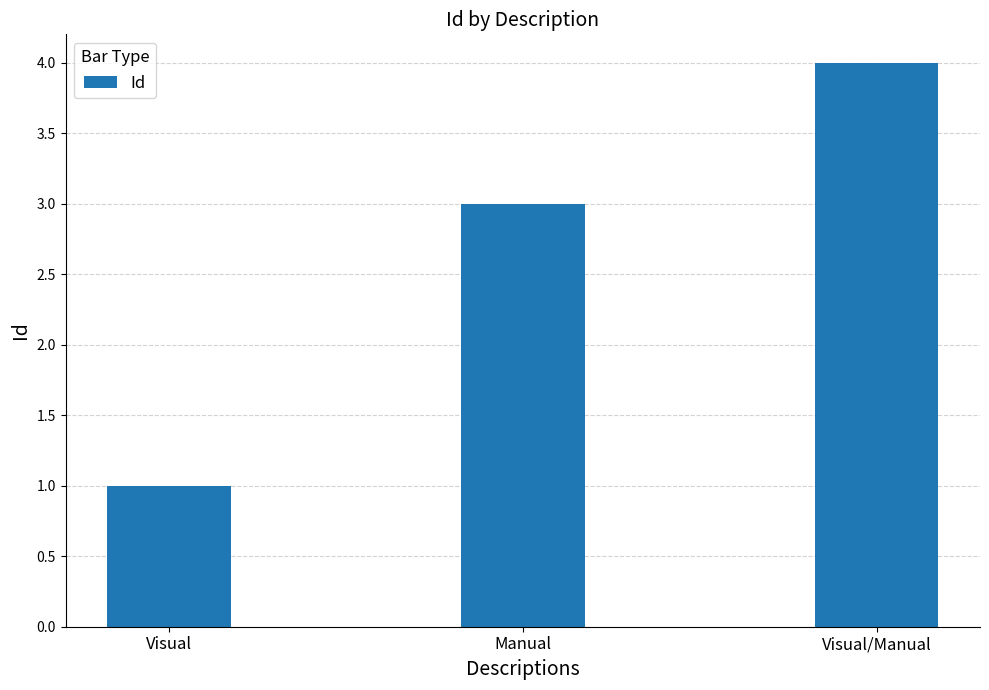

Between Visual/Manual and Visual, which is larger?

Visual/Manual